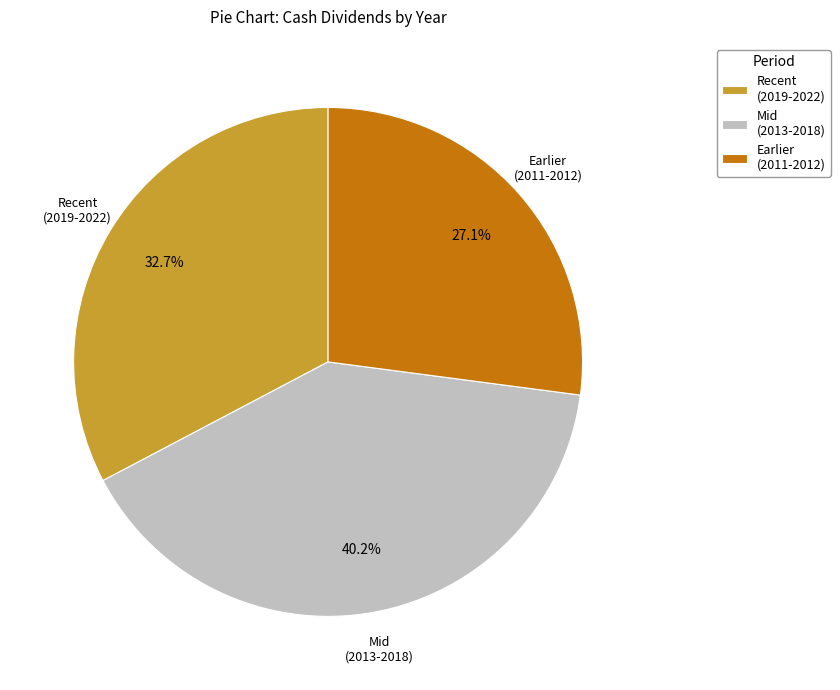

Count the number of slices in the pie.

3